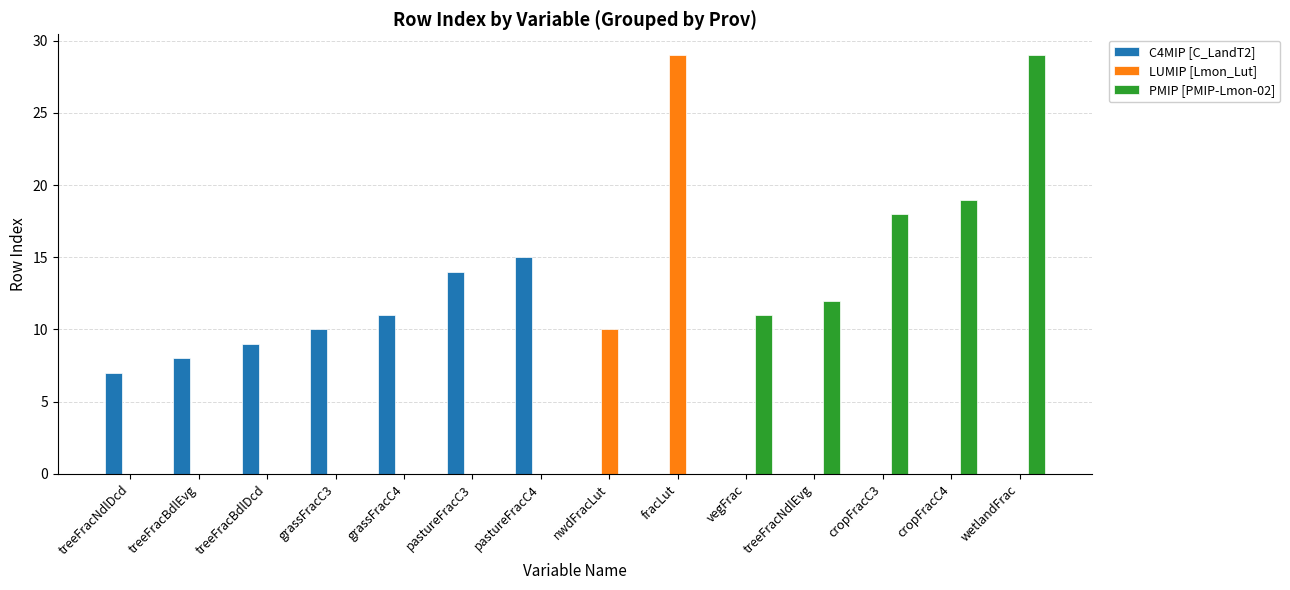

What is the sum of all LUMIP [Lmon_Lut] values?

39